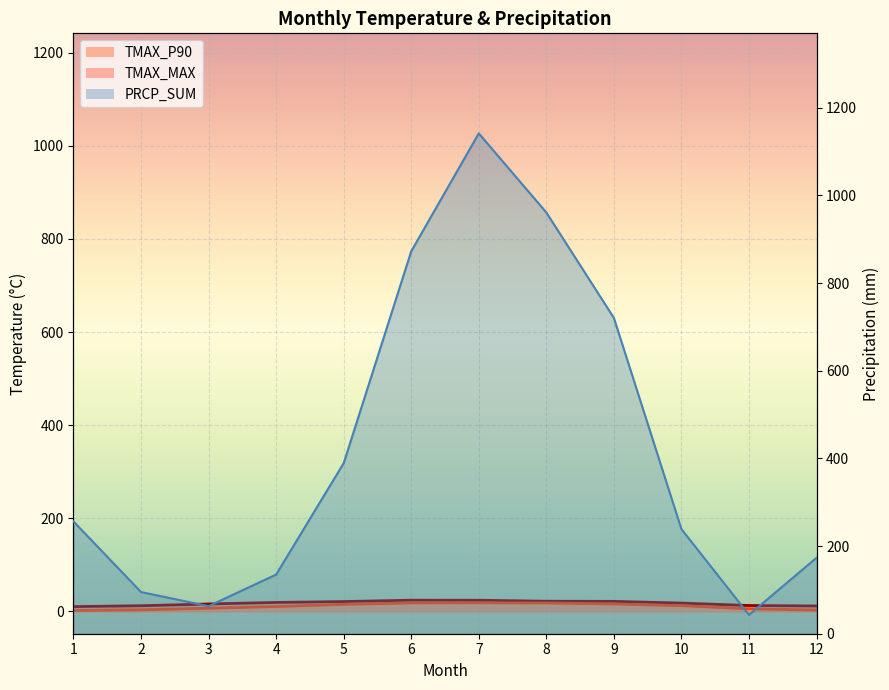

What is the difference between the maximum and second lowest values in the PRCP_SUM series?

1078.3